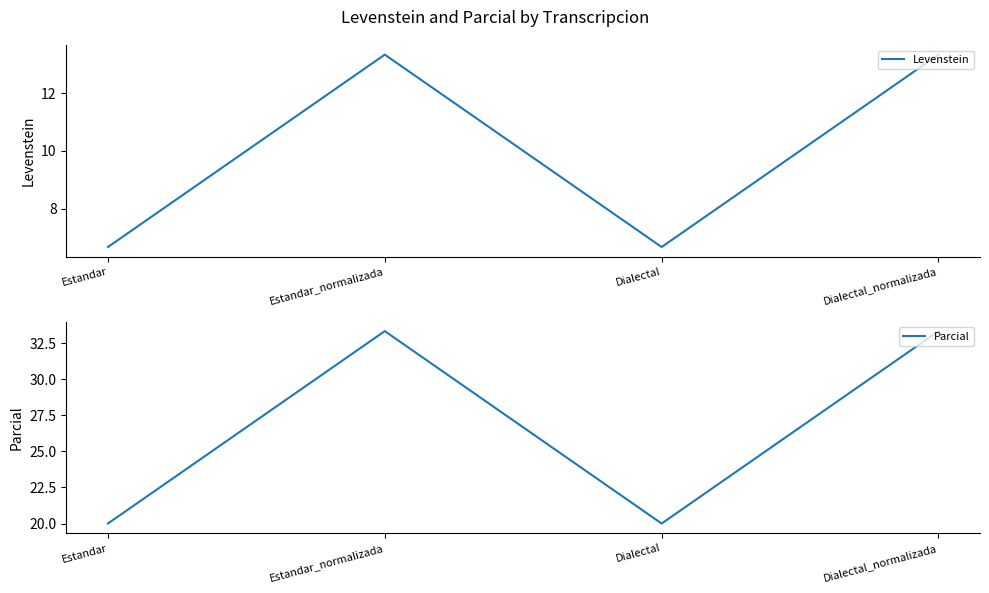

The value of Parcial at Dialectal is 7.0. True or false?

False